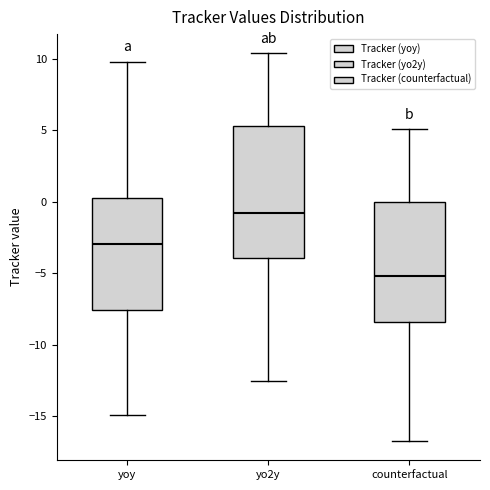

Reading left to right, read every box against the y-axis: the position of its median line, the range the box covers, and the ends of its whiskers. The values are not printed on the chart, so give them approximately, as read against the axis.

yoy: median -3.0, box -7.5 to 0.0, whiskers -15.0 to 10.0
yo2y: median -1.0, box -4.0 to 5.5, whiskers -12.5 to 10.5
counterfactual: median -5.0, box -8.5 to 0.0, whiskers -16.5 to 5.0